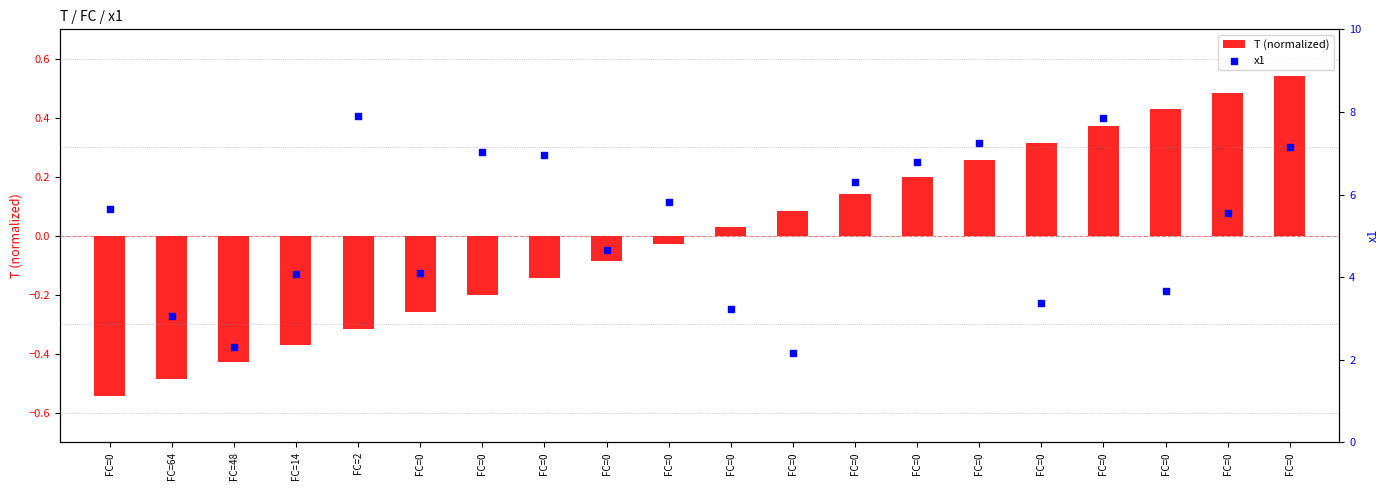

At which category is the sum across all series the highest?

FC=0